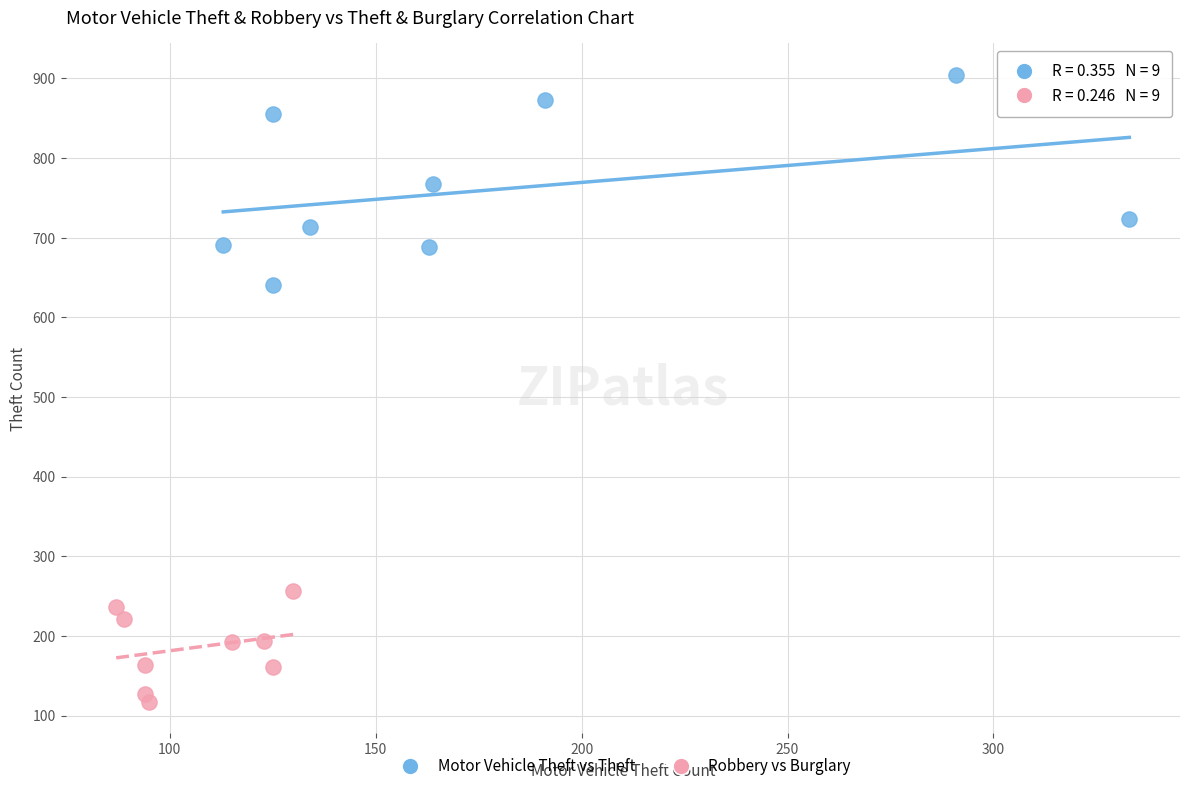

Which series has the largest Y range (max minus min)?

Motor Vehicle Theft vs Theft